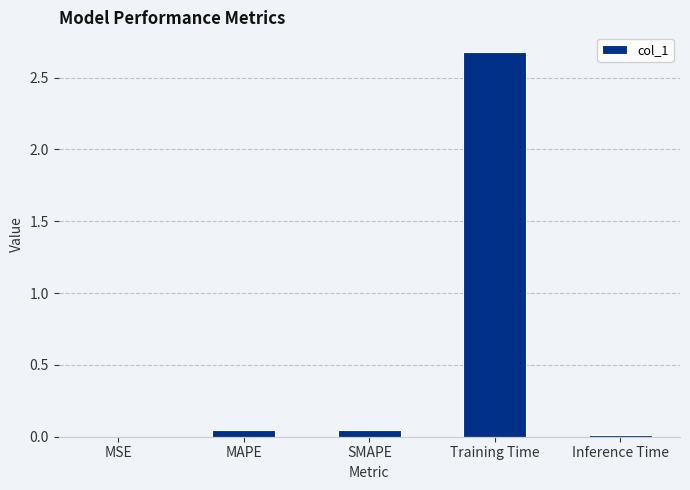

Are the bars grouped side by side (vs. stacked)?

No